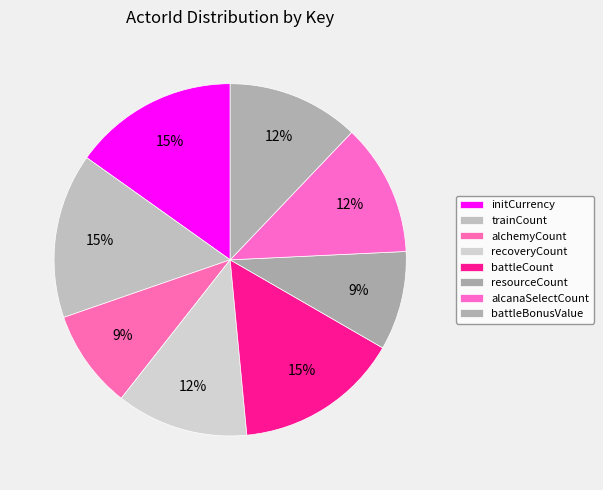

True or false: recoveryCount accounts for 3% of the total.

False